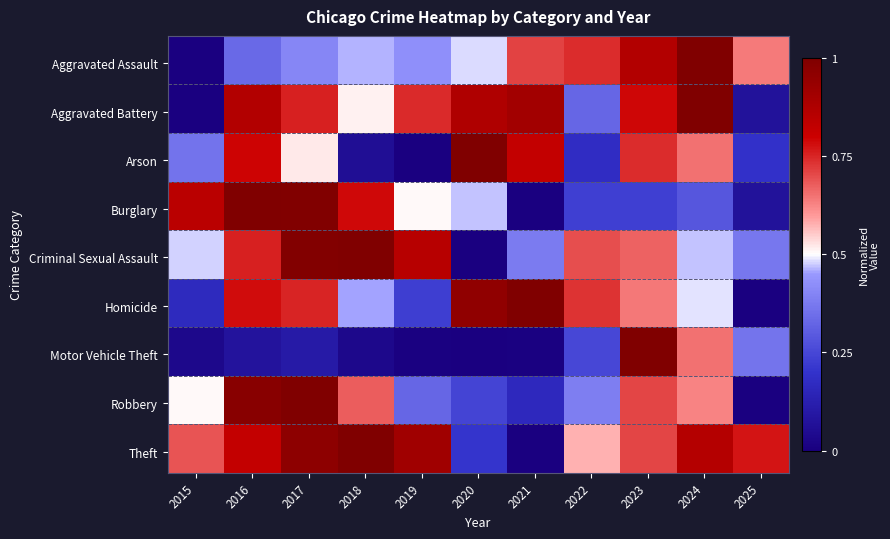

At which category is the sum across all series the highest?

2017